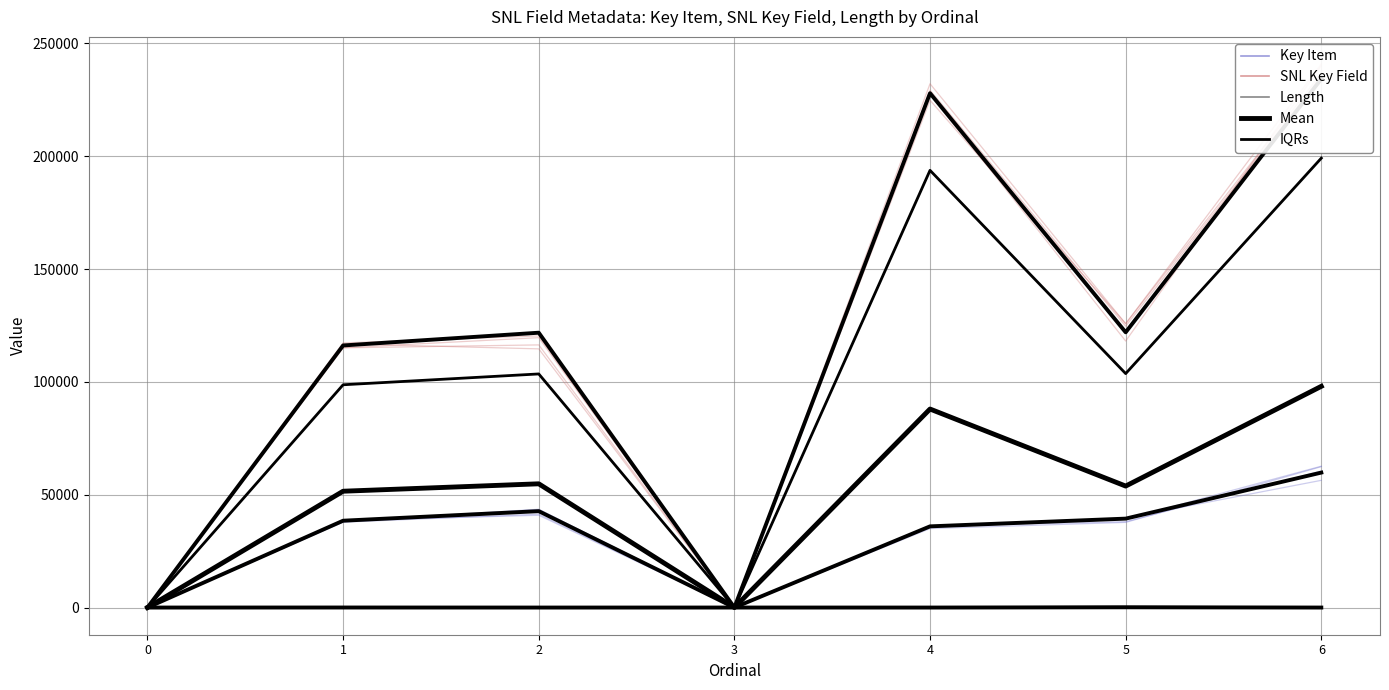

True or false: Length and SNL Key Field intersect in this chart.

True